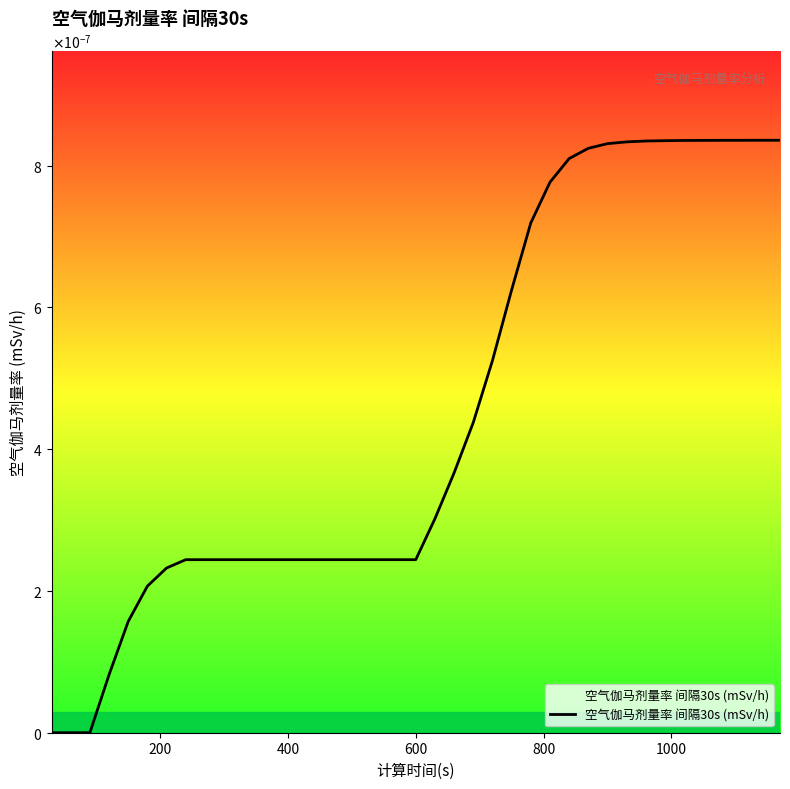

Is this an area chart (filled region under the line)?

Yes